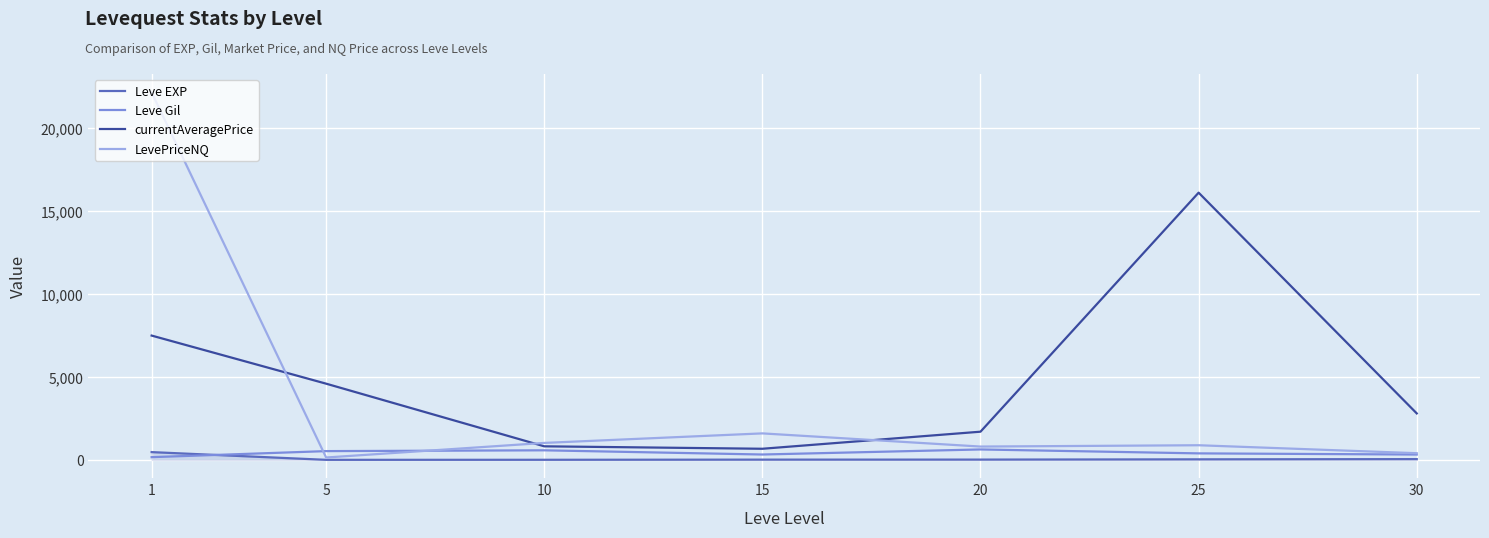

Is the value of LevePriceNQ at 25 greater than the value of Leve EXP at 20?

Yes